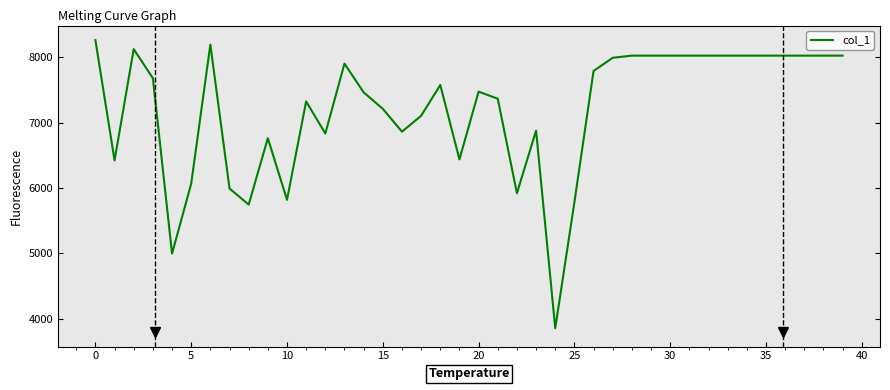

What is the difference between the maximum and minimum values?

4410